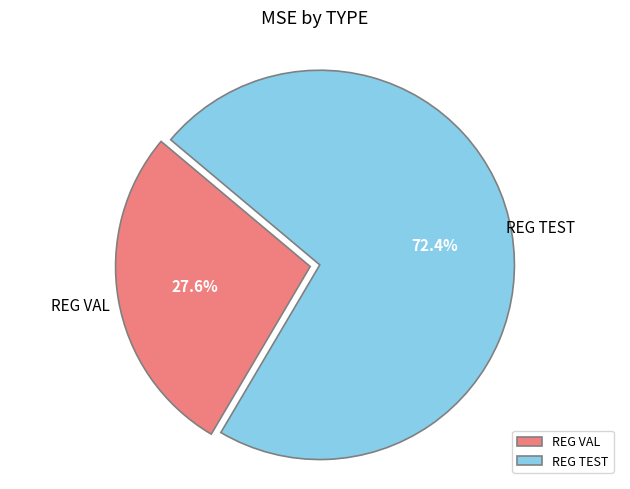

What is the largest slice in the pie chart?

REG TEST